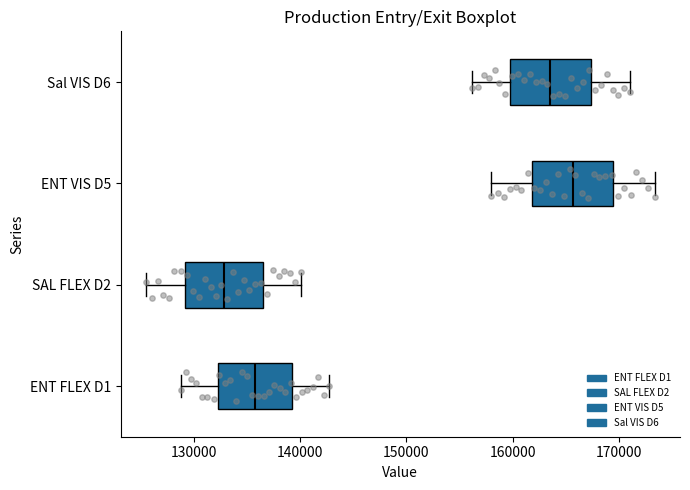

Which box has the furthest to the right median line?

ENT VIS D5